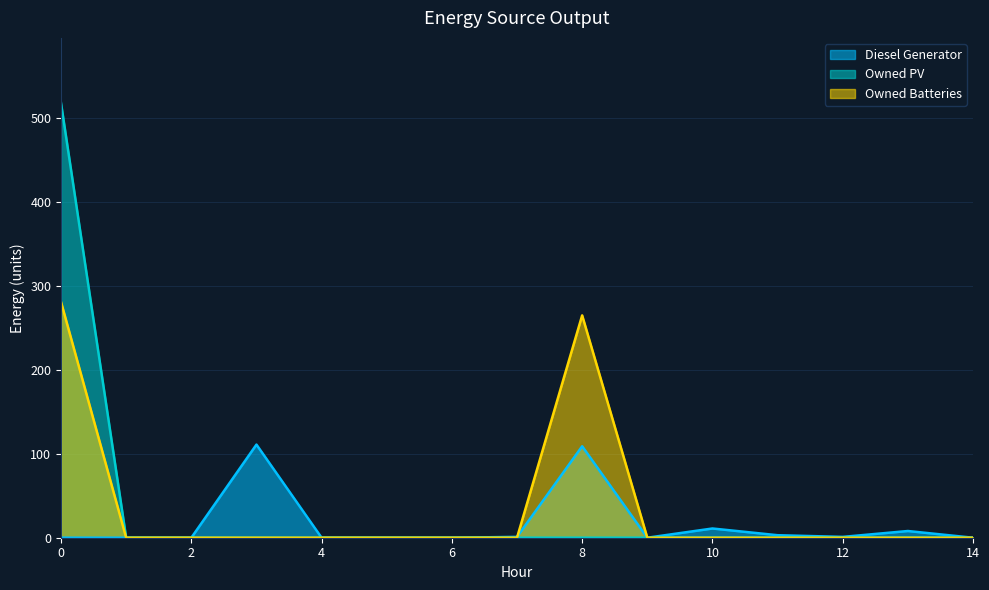

What is the difference between the highest and lowest values at 3?

111